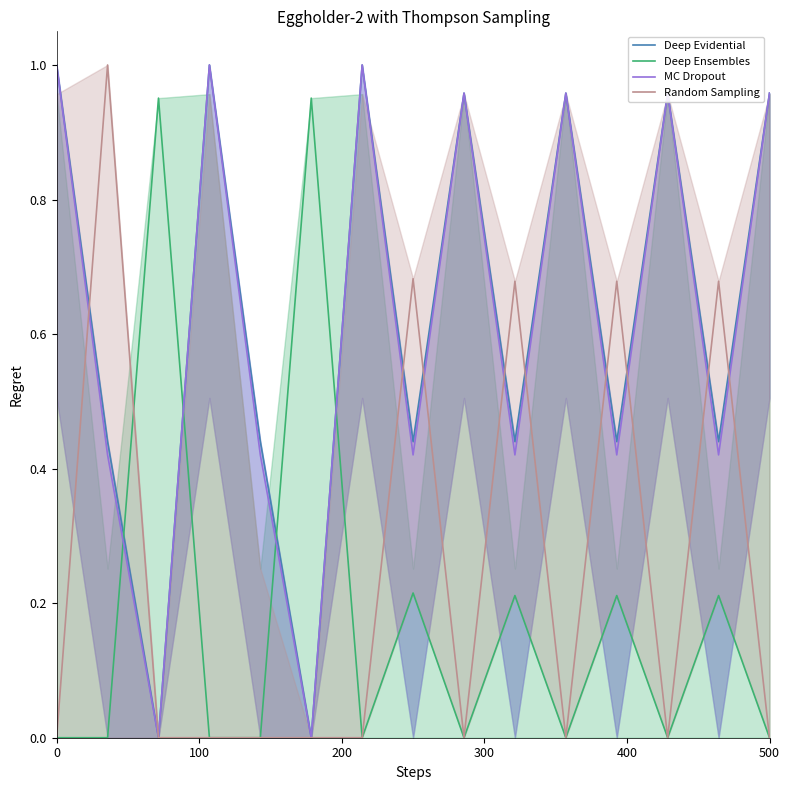

True or false: MC Dropout has a value of 1.0 at 0.

True